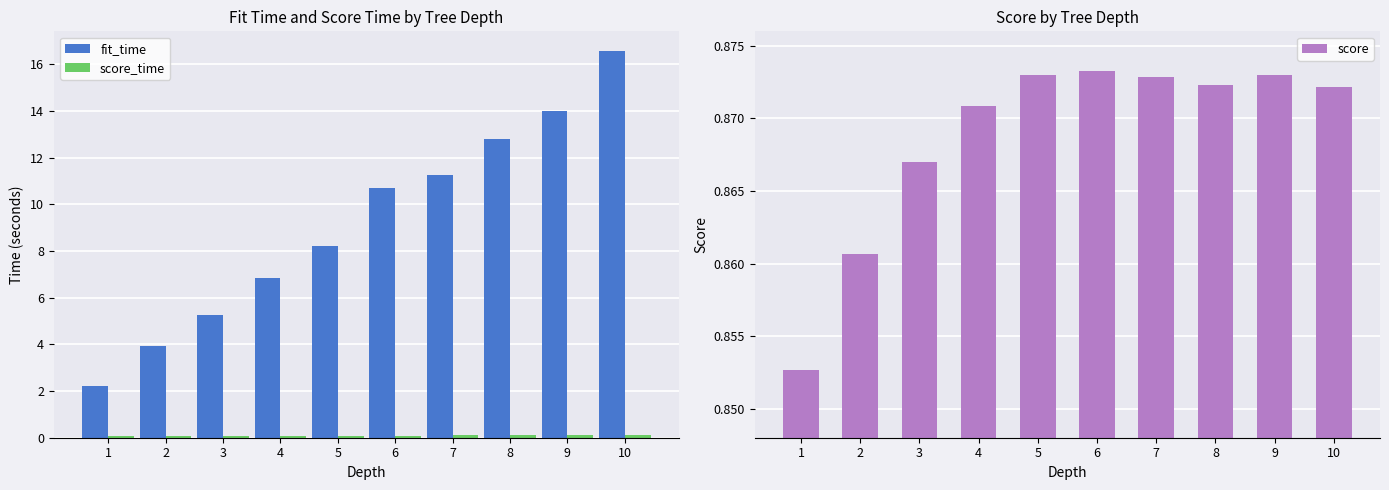

What is the total value across all series at 10?

17.6